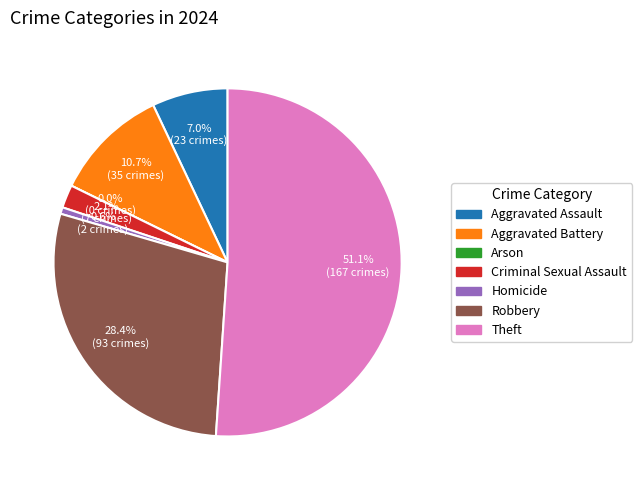

Rank the categories by value from highest to lowest.

Theft, Robbery, Aggravated Battery, Aggravated Assault, Criminal Sexual Assault, Homicide, Arson